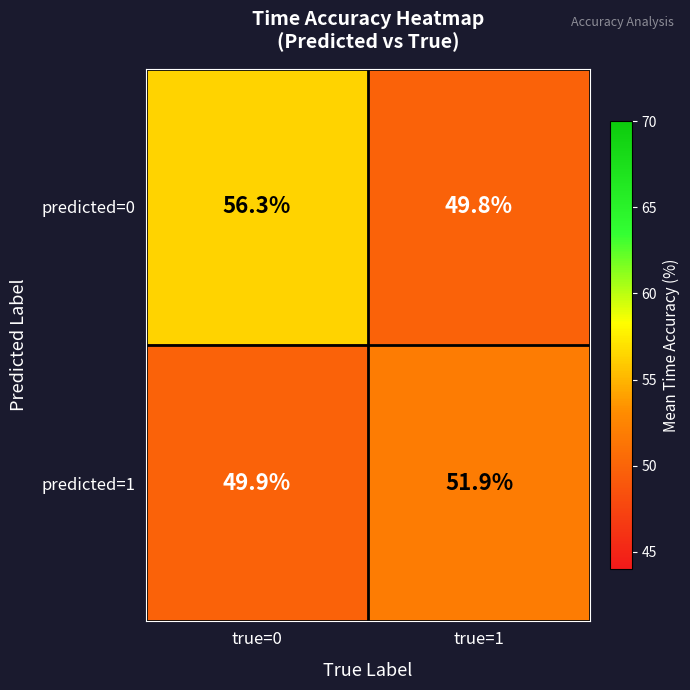

Where is predicted=0 nearest to the value 53?

true=1